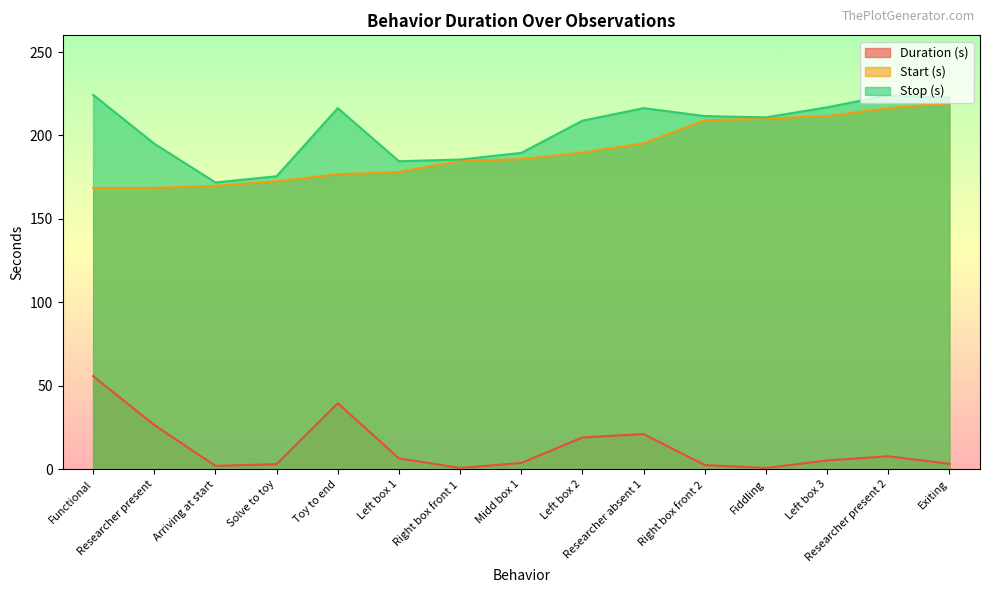

Does the chart have visible grid lines?

No